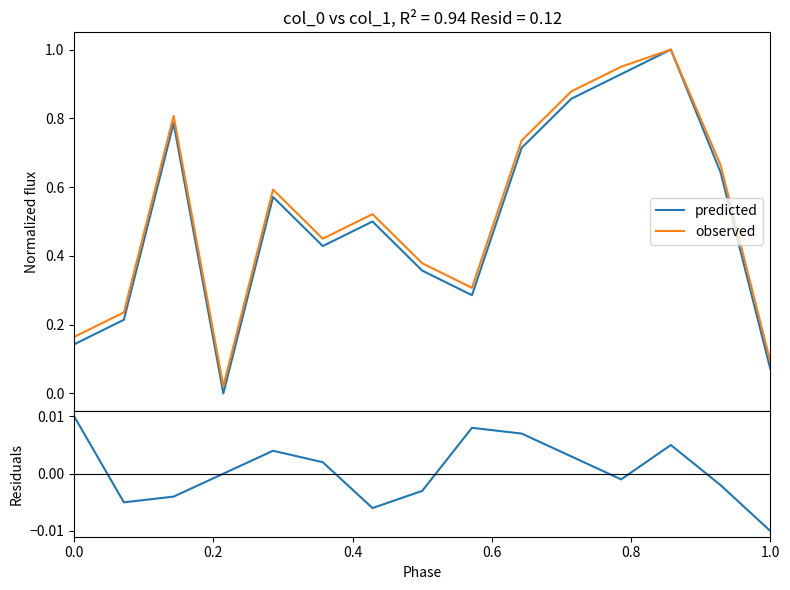

Reading left to right, extract all data points from this chart.

predicted: 0.1	0.2	0.8	0.0	0.6	0.4	0.5	0.4	0.3	0.7	0.9	0.9	1.0	0.6	0.1
observed: 0.2	0.2	0.8	0.0	0.6	0.5	0.5	0.4	0.3	0.7	0.9	1.0	1.0	0.7	0.1
col_1_resid: 0.0	-0.0	-0.0	0.0	0.0	0.0	-0.0	-0.0	0.0	0.0	0.0	-0.0	0.0	-0.0	-0.0